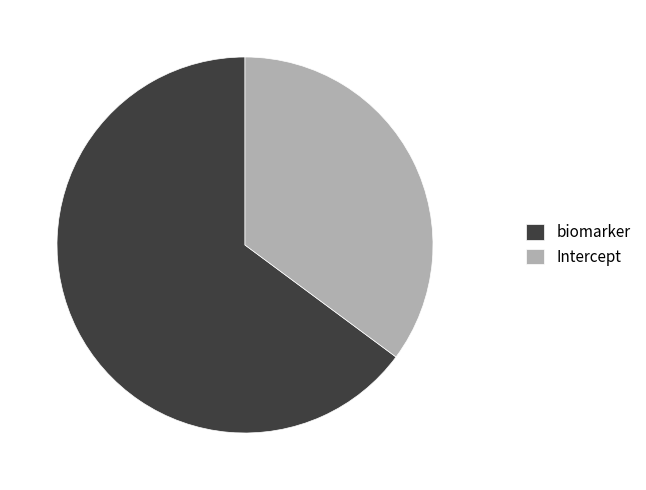

The biomarker slice represents 59% of the pie. True or false?

False